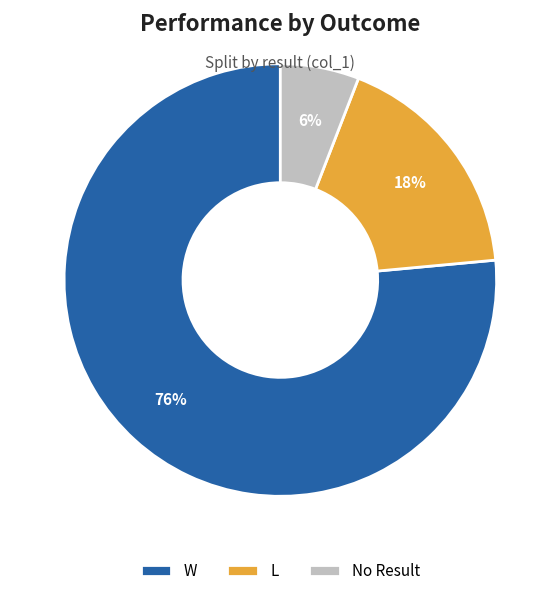

Does W represent more than half of the total?

Yes